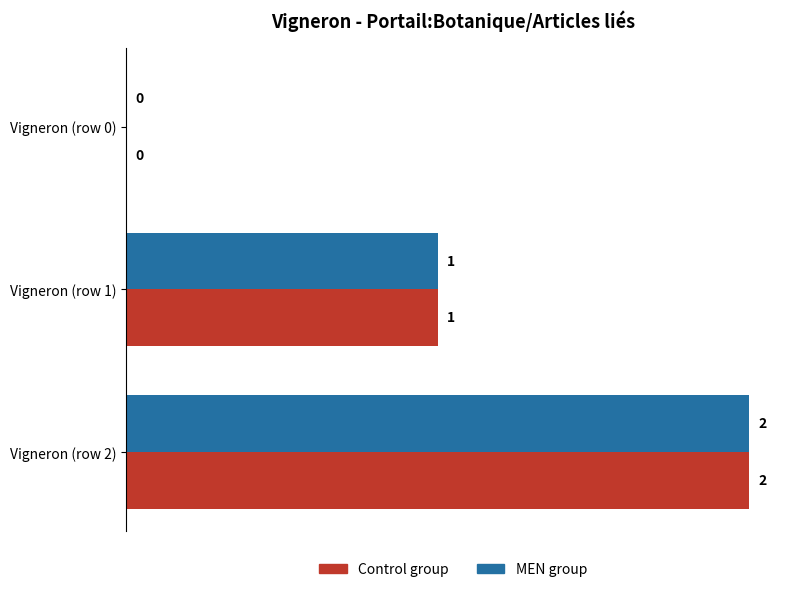

What is the sum of all Control group values?

3